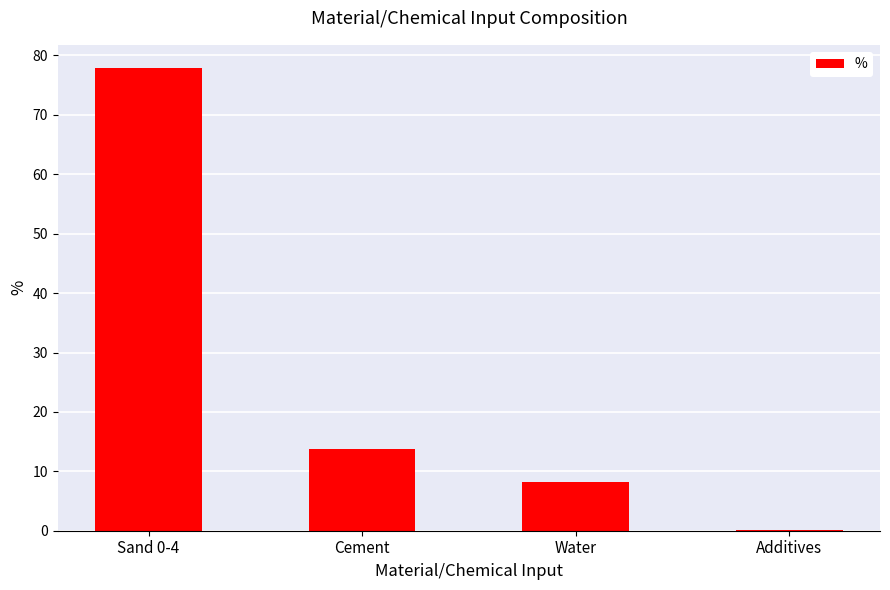

Which has a higher value, Sand 0-4 or Water?

Sand 0-4